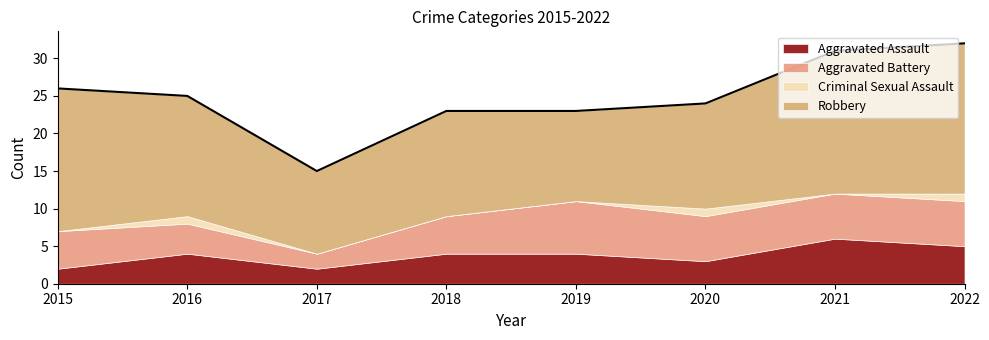

Reading left to right, what are all the values shown in this chart?

Aggravated Assault: 2015=2	2016=4	2017=2	2018=4	2019=4	2020=3	2021=6	2022=5
Aggravated Battery: 2015=5	2016=4	2017=2	2018=5	2019=7	2020=6	2021=6	2022=6
Criminal Sexual Assault: 2015=0	2016=1	2017=0	2018=0	2019=0	2020=1	2021=0	2022=1
Robbery: 2015=19	2016=16	2017=11	2018=14	2019=12	2020=14	2021=19	2022=20